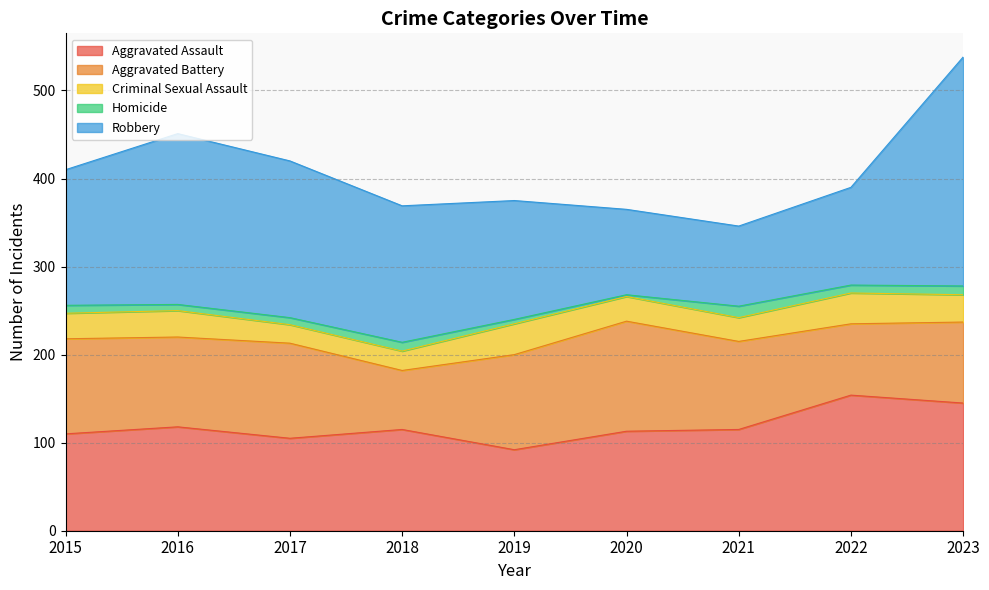

Which label corresponds to the largest value in the chart?

2023